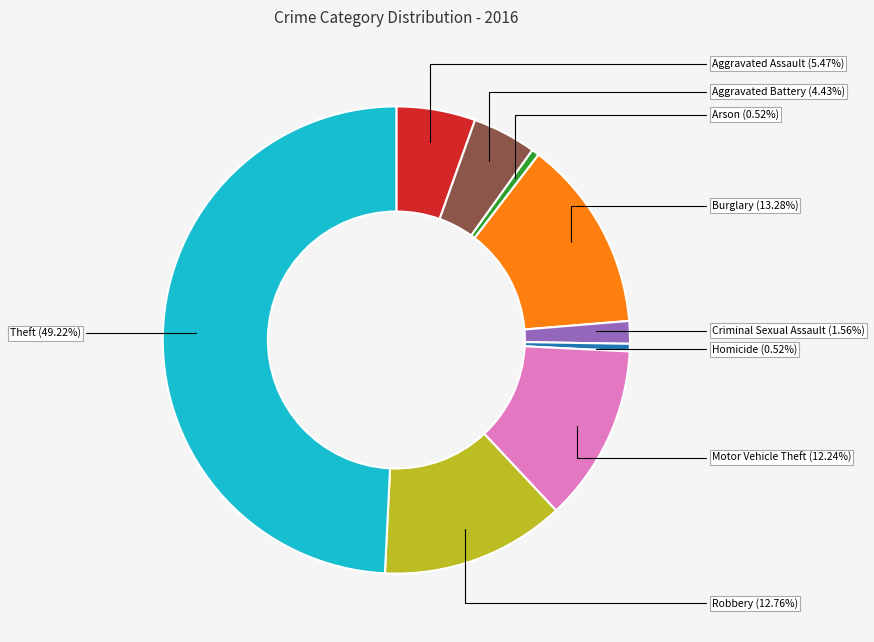

Count the number of slices in the pie.

9